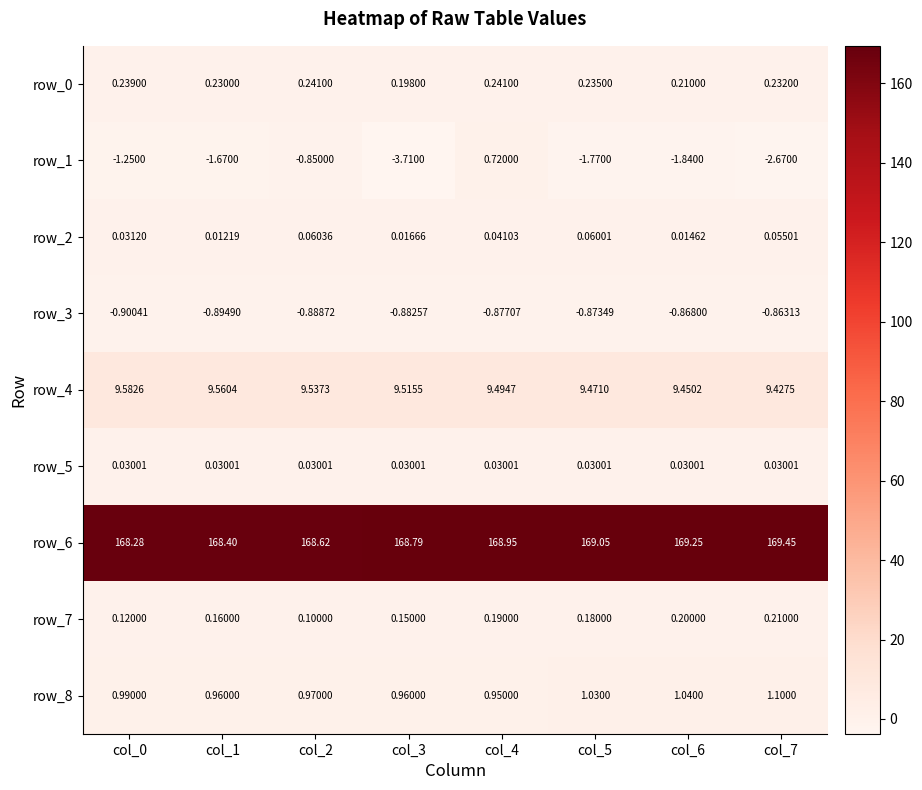

Is the value of row_5 at col_2 greater than the value of row_6 at col_6?

No